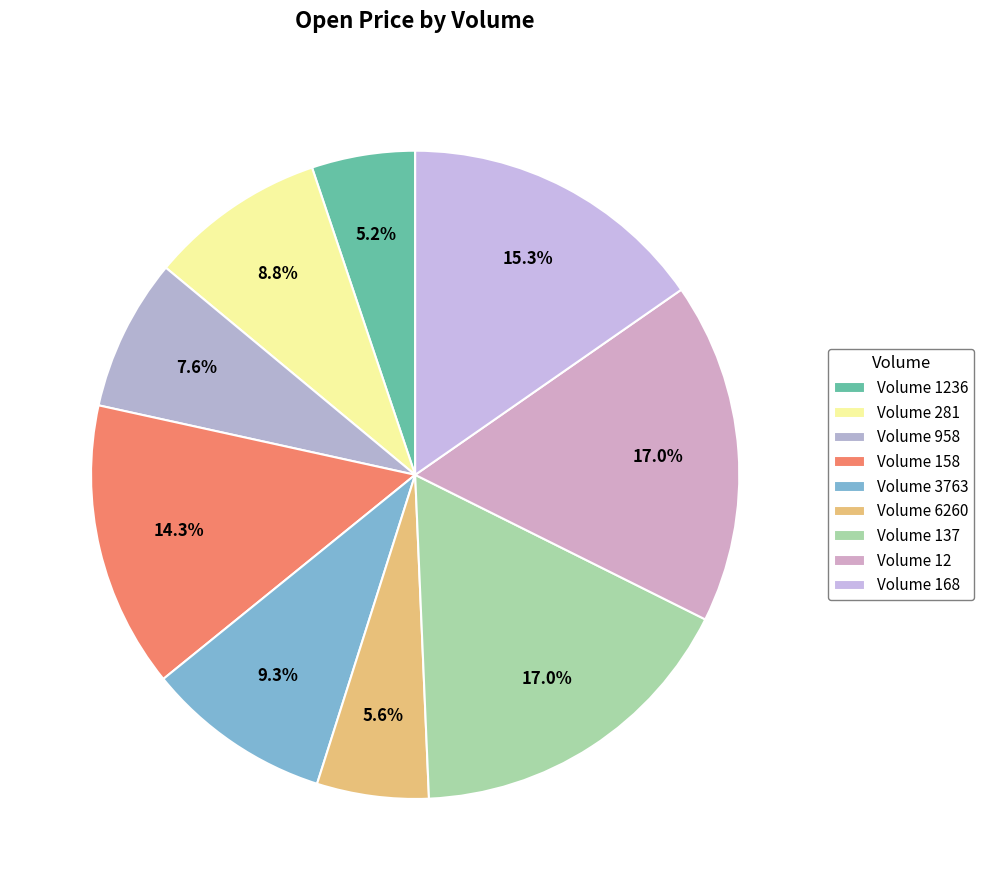

Does any single category account for the majority?

No